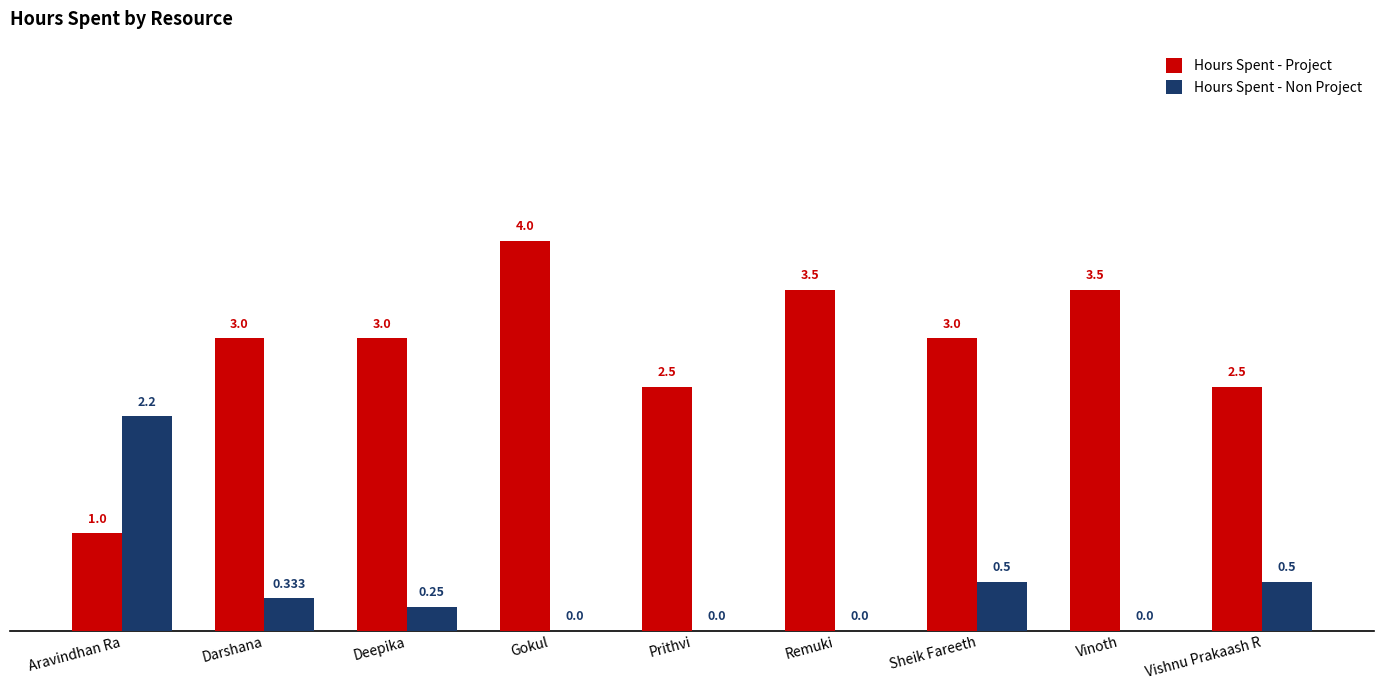

At which label does Hours Spent - Non Project reach its peak?

Aravindhan Ra